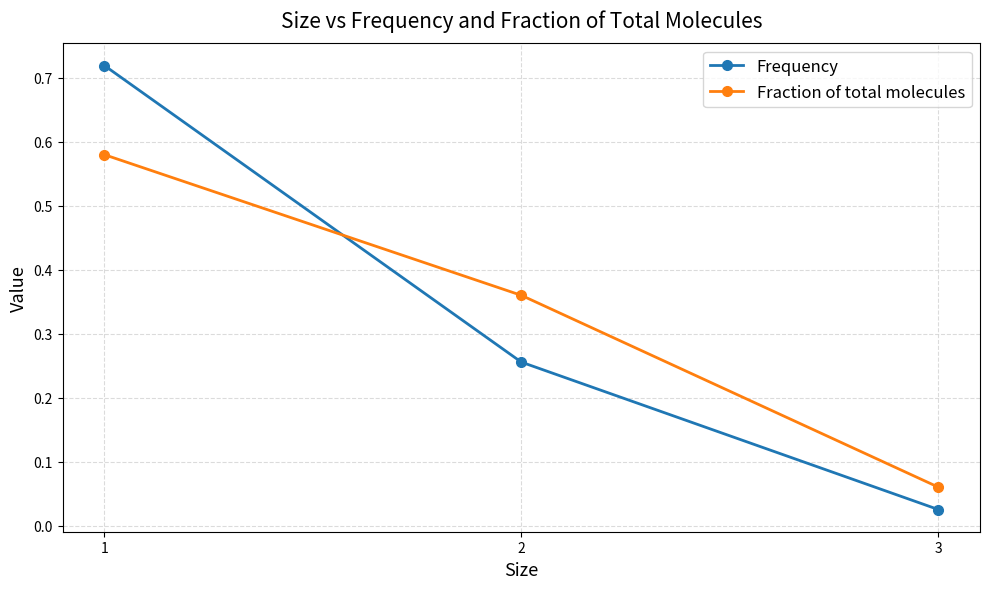

Which series has the largest range (max minus min)?

Frequency